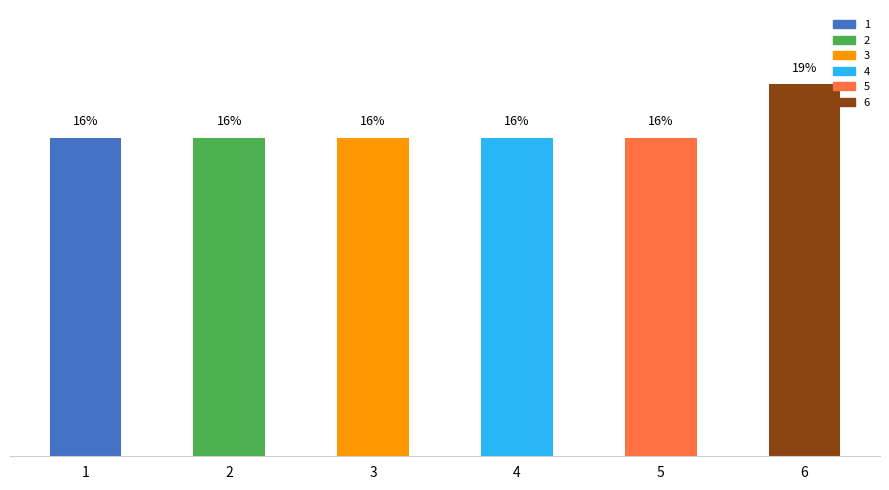

The value at 3 is 27.9. True or false?

False